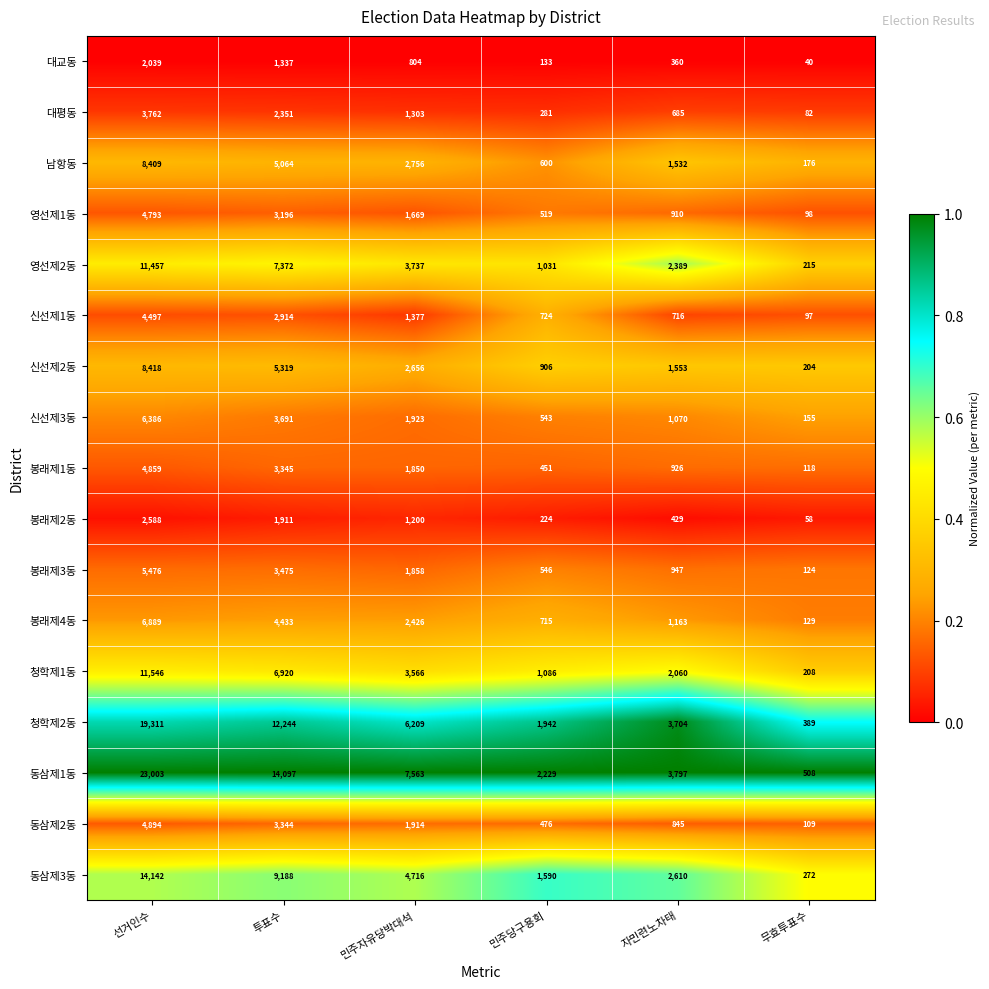

How many categories are shown in the chart?

6